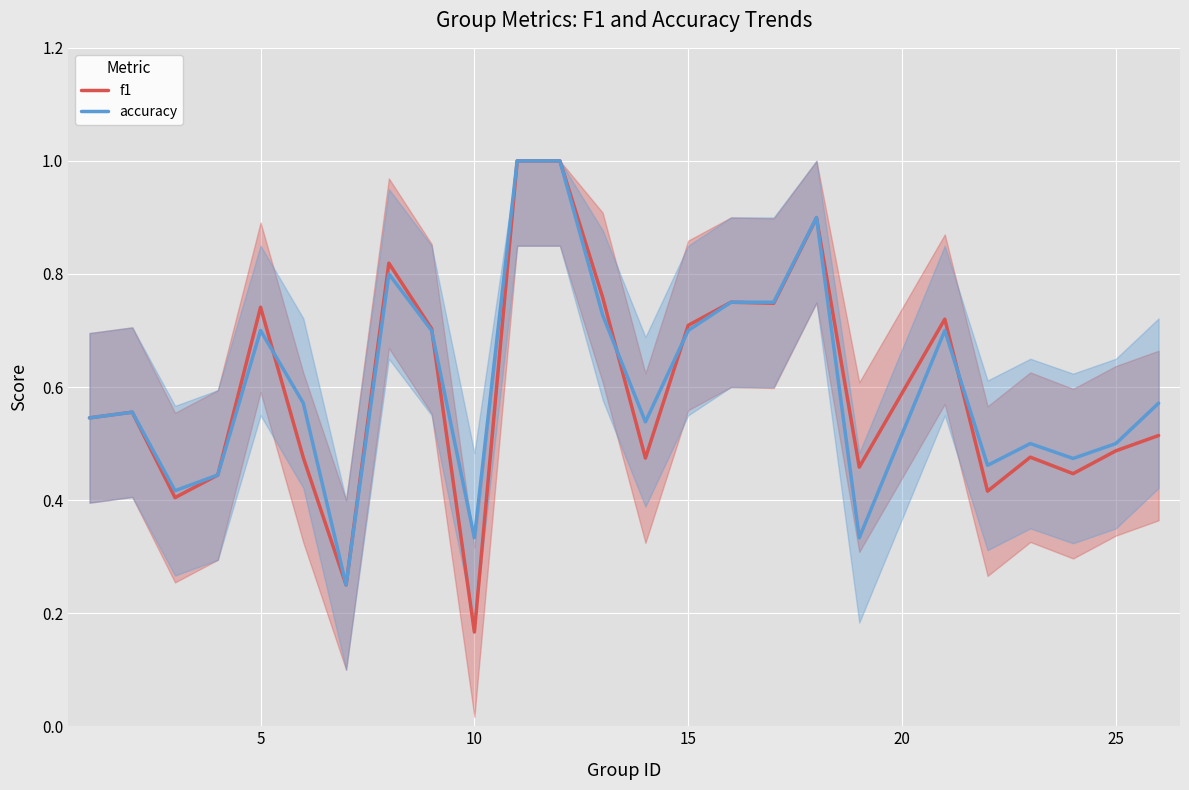

What are all the series names shown in the legend?

f1, accuracy